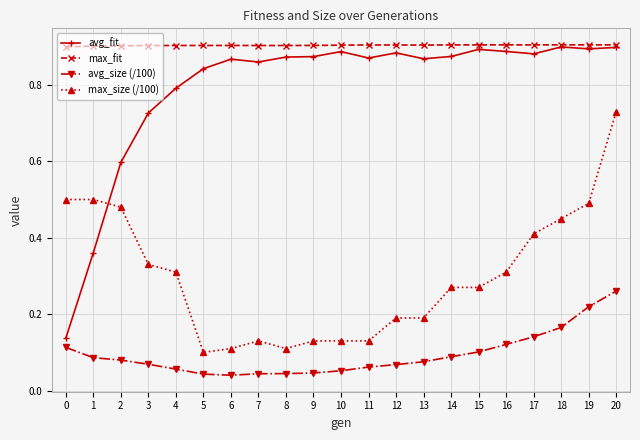

Count the max_size (/100) values in the range 0 to 1.

21